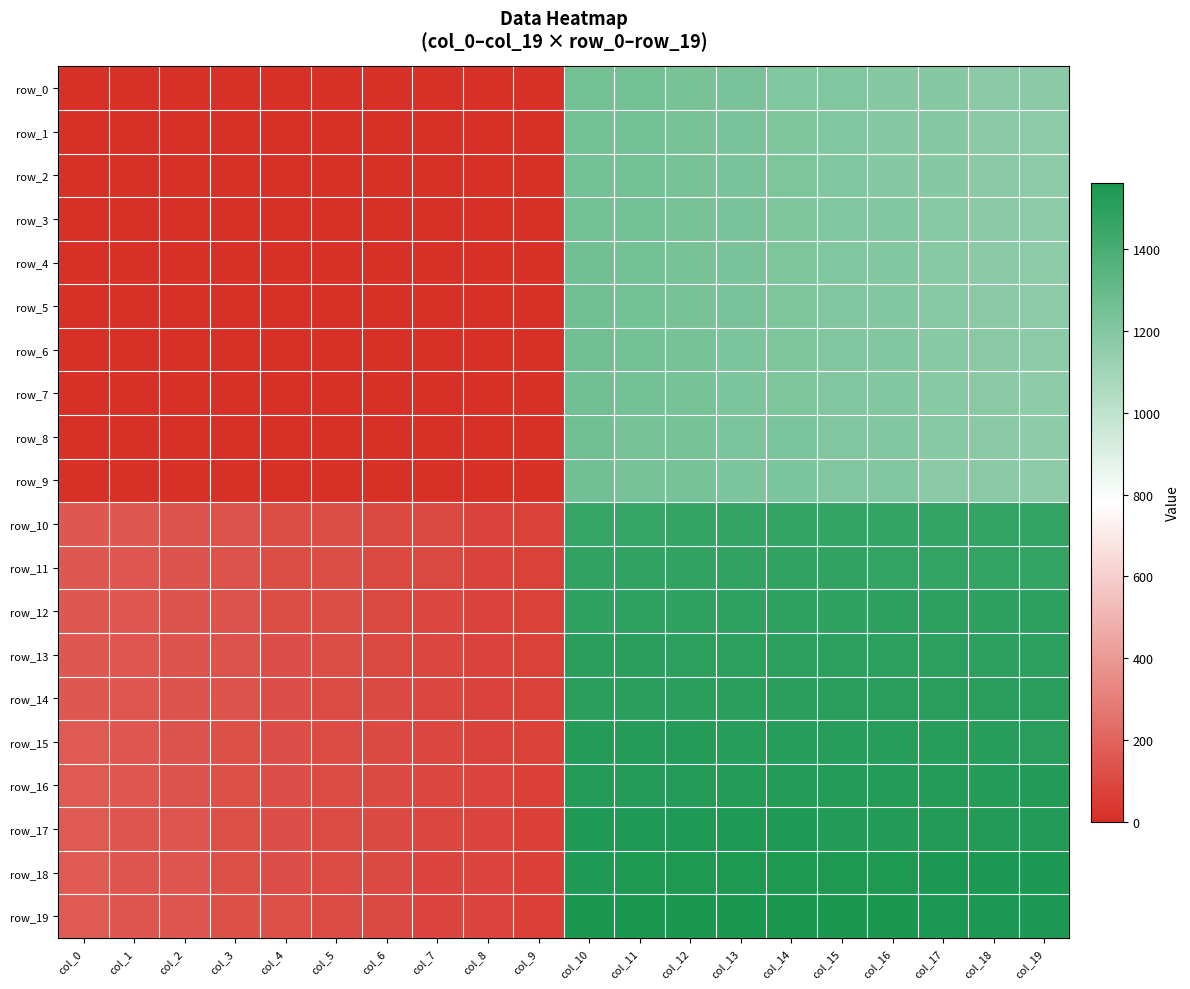

How many series are shown in this chart?

20